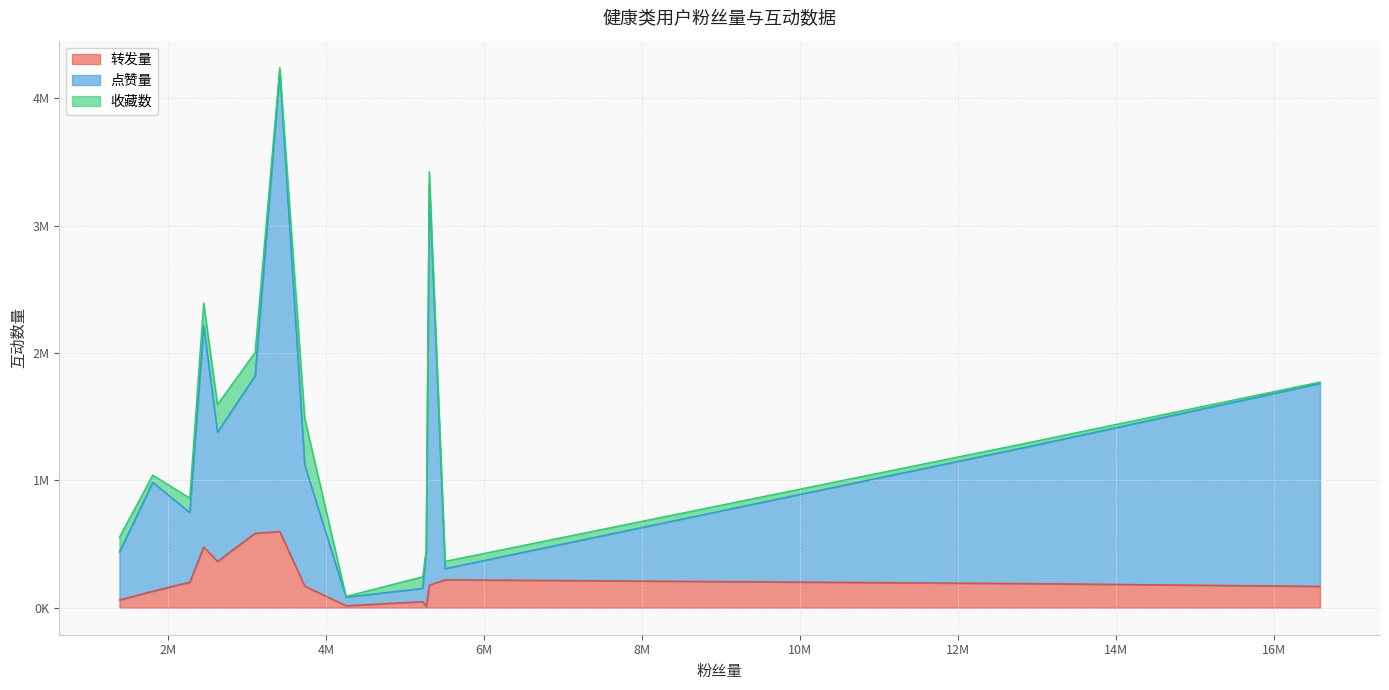

Does the chart have visible grid lines?

Yes